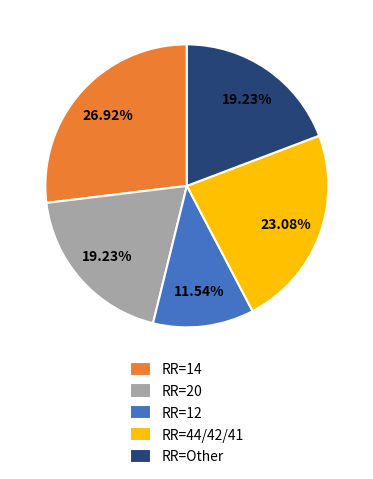

What is the ratio of the value at RR=14 to the value at RR=44/42/41?

1.2